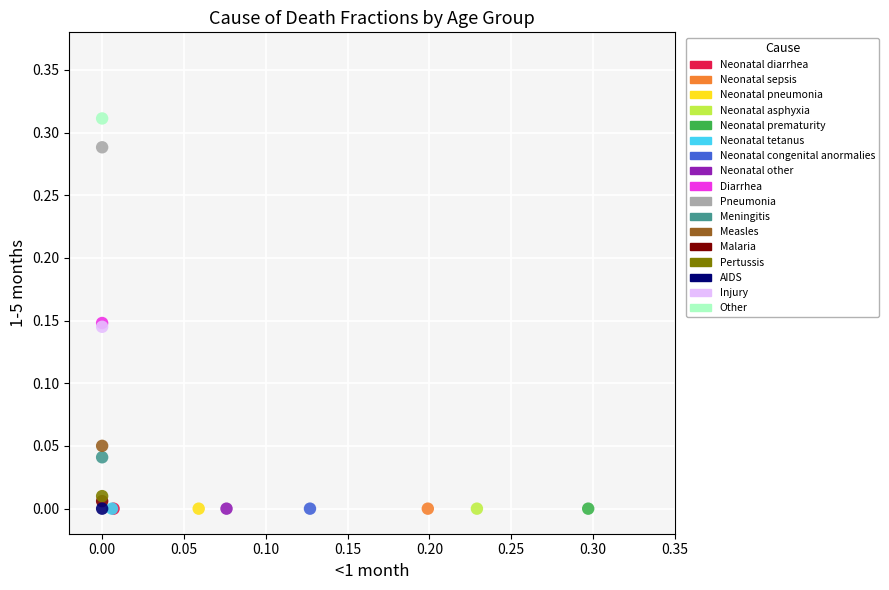

What are all the series names shown in the legend?

Neonatal diarrhea, Neonatal sepsis, Neonatal pneumonia, Neonatal asphyxia, Neonatal prematurity, Neonatal tetanus, Neonatal congenital anormalies, Neonatal other, Diarrhea, Pneumonia, Meningitis, Measles, Malaria, Pertussis, AIDS, Injury, Other